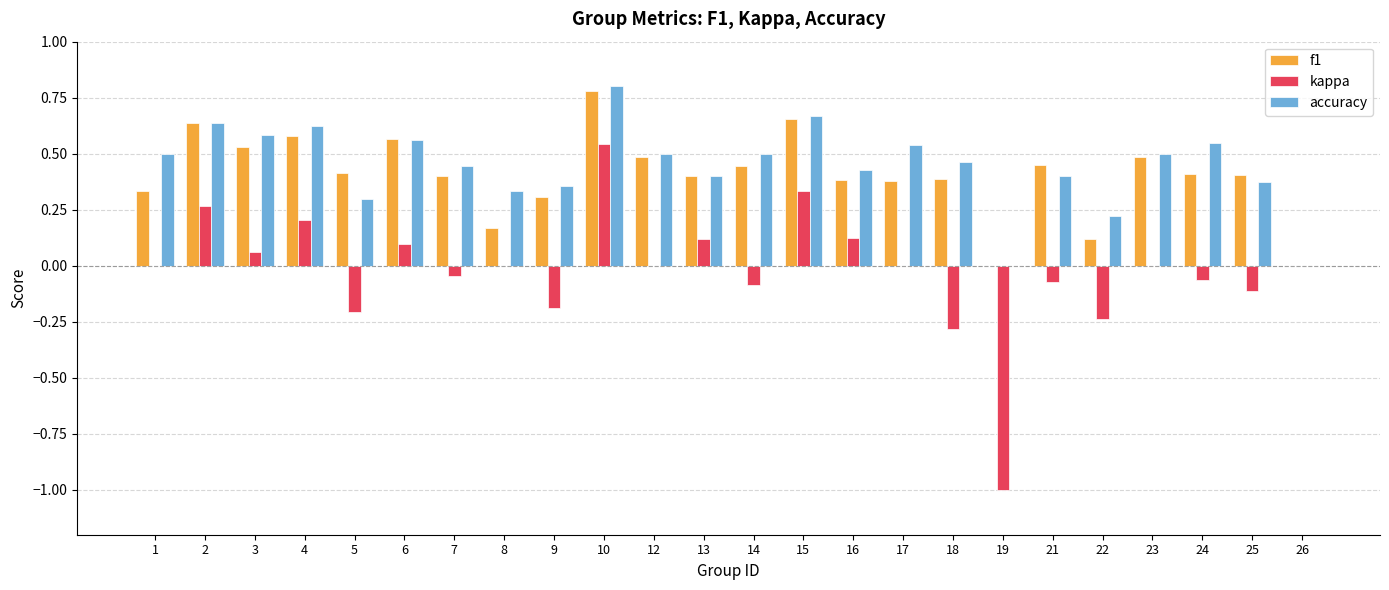

What is the sum of the accuracy values at 14 and 24?

1.0